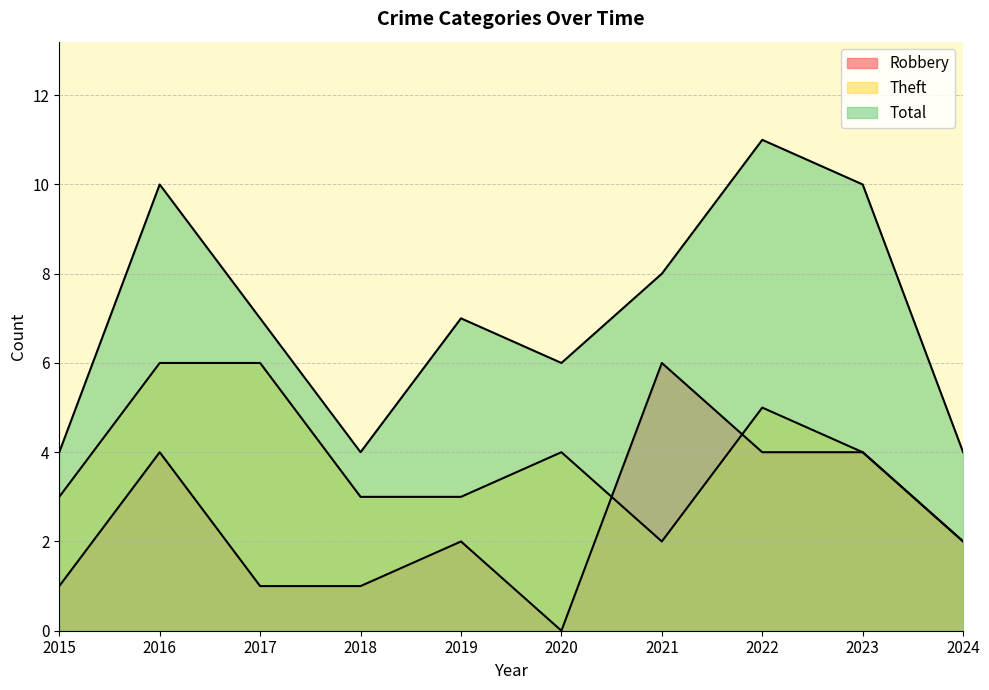

What is the value of the Robbery point at the 8th from the left?

4